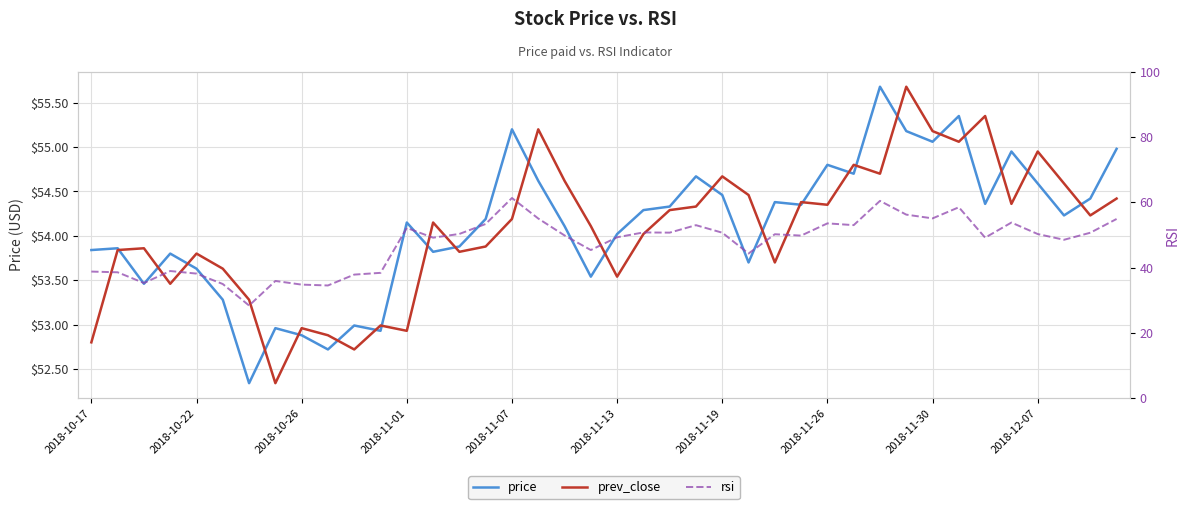

What is the value of the rsi point at the 38th from the left?

48.5